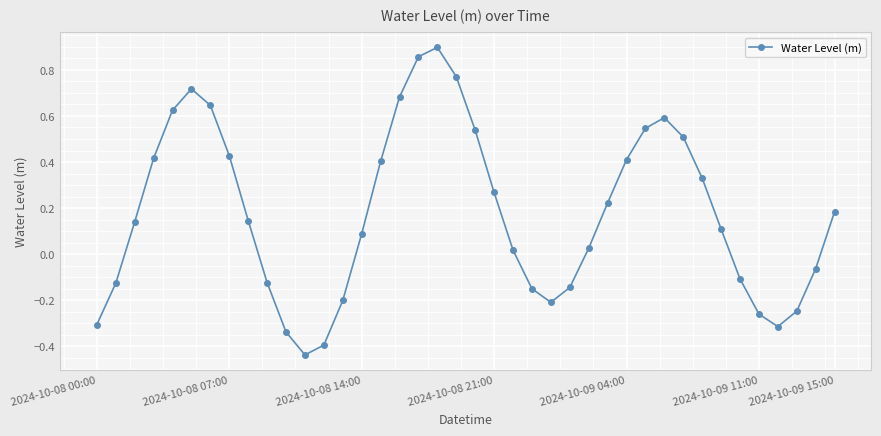

What is the difference between the maximum and second lowest values?

1.3